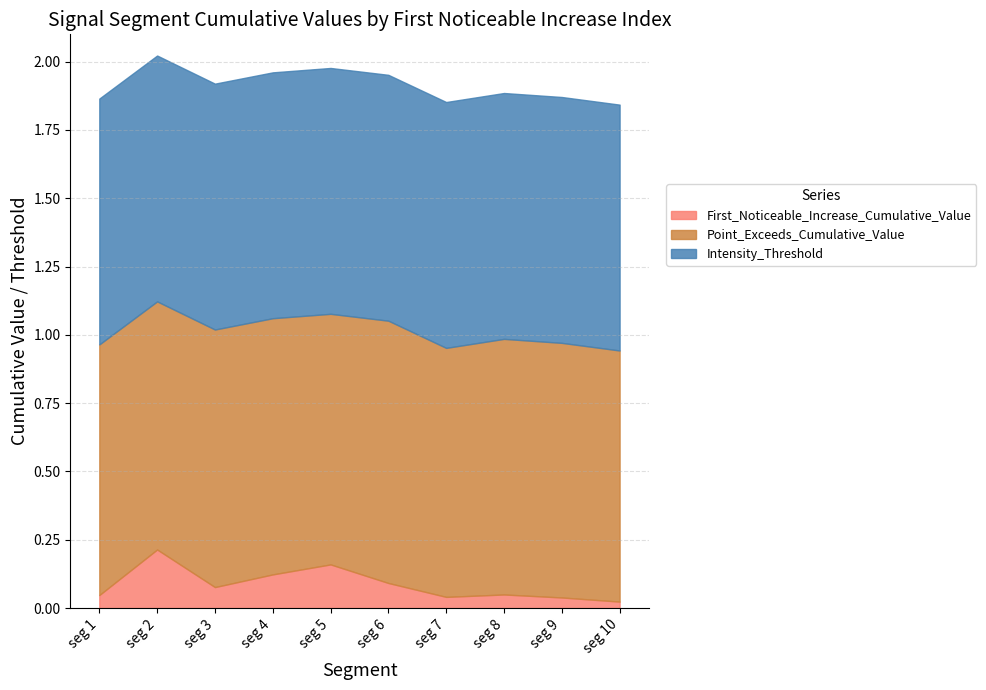

Count the number of categories in the chart.

10